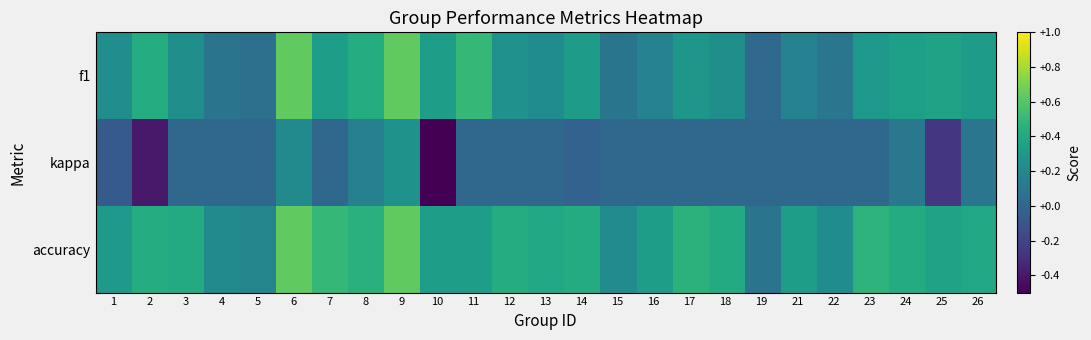

Which category has the lowest value across all series?

10